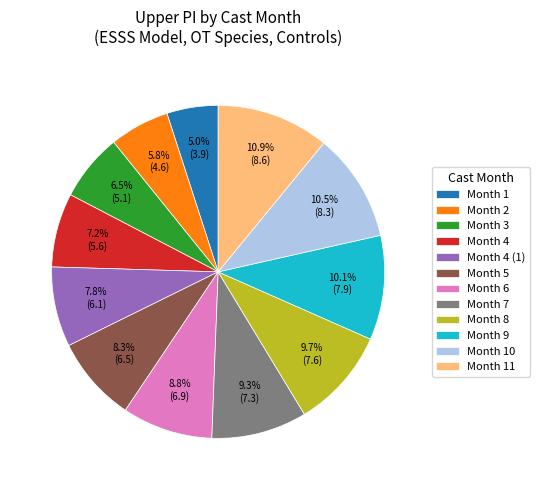

Which slice is the smallest?

Month 1